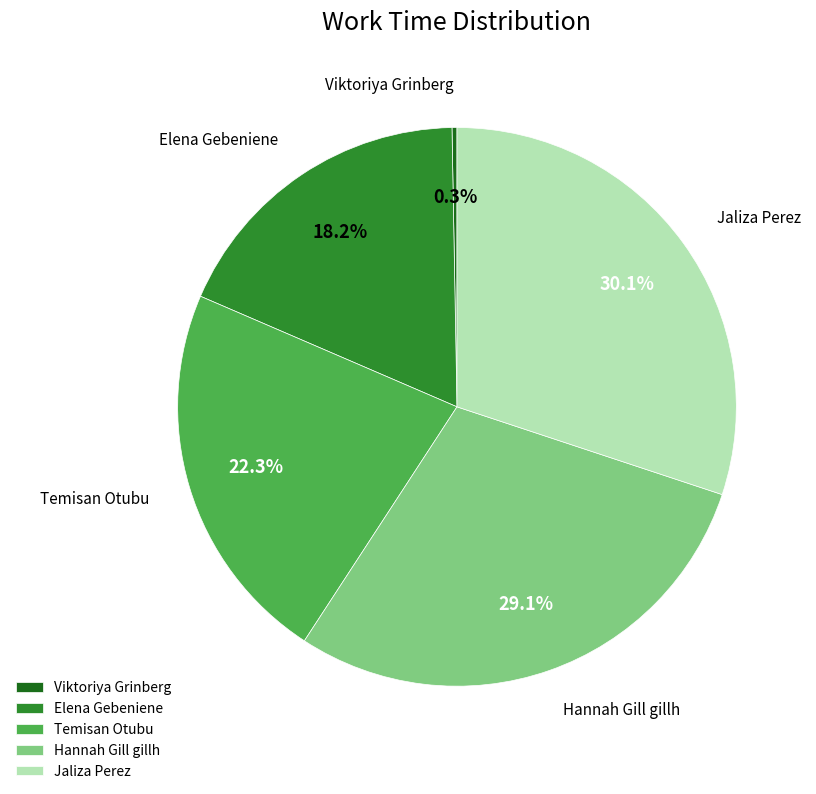

True or false: Viktoriya Grinberg accounts for 0% of the total.

True